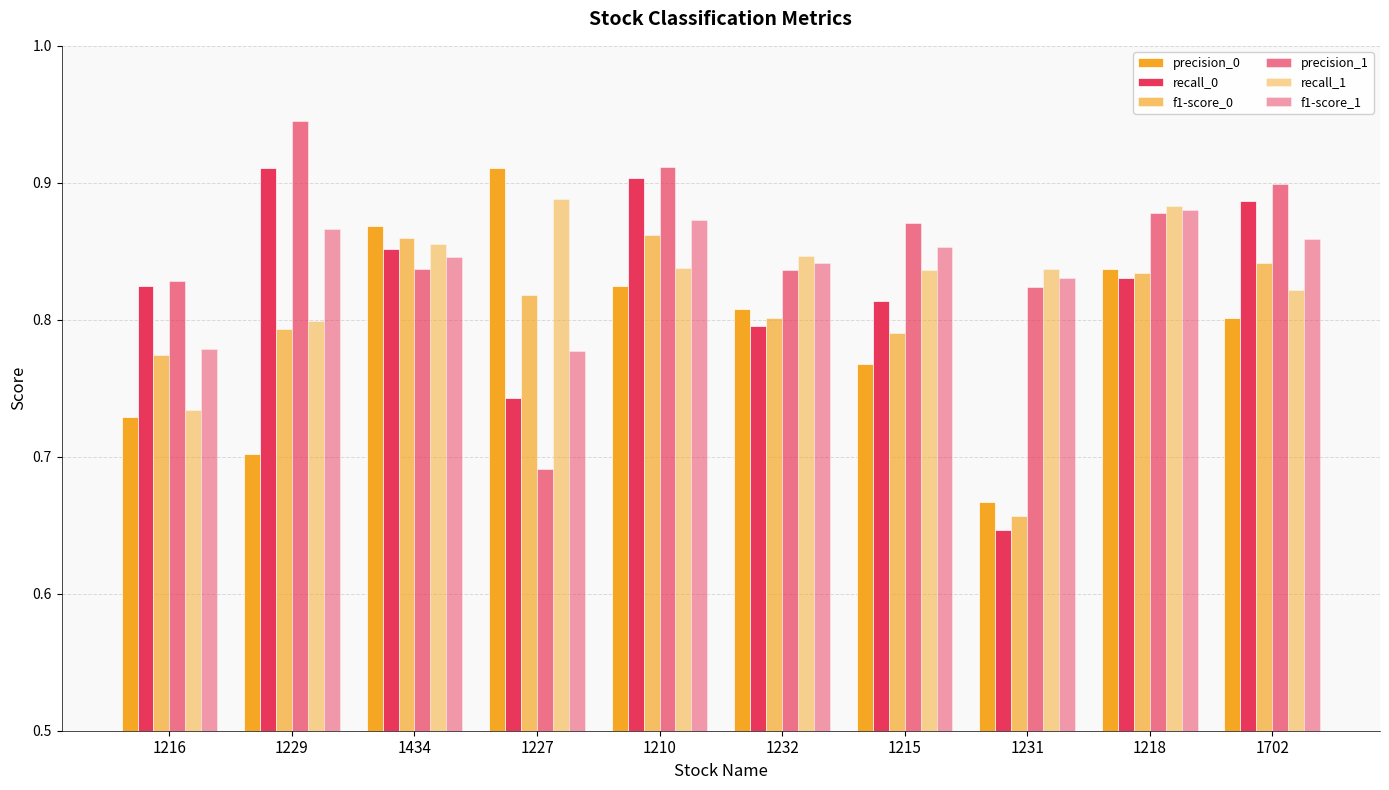

The recall_0 series shows 0.9 at 1210. True or false?

True